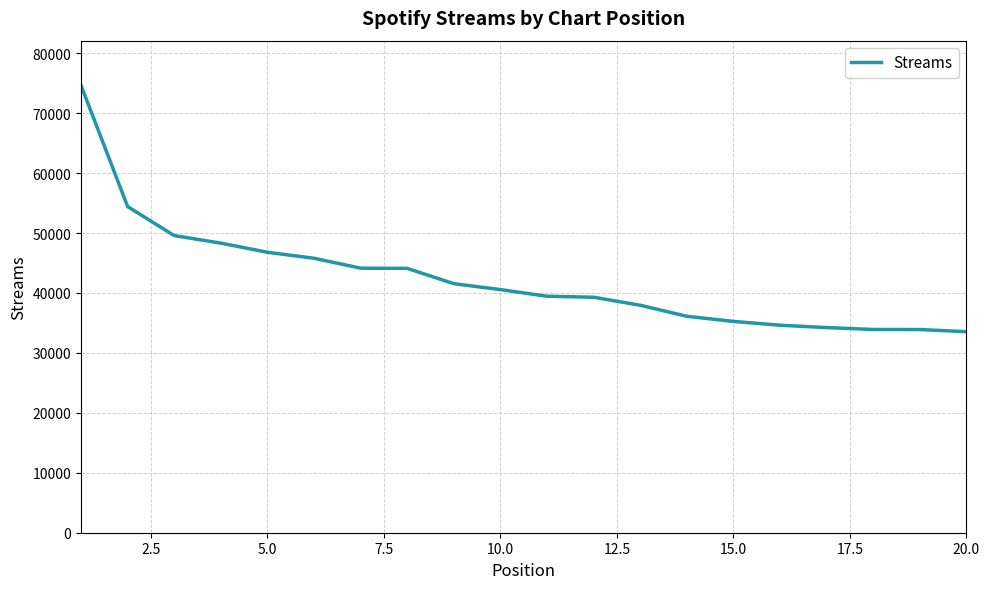

Is this an area chart (filled region under the line)?

No